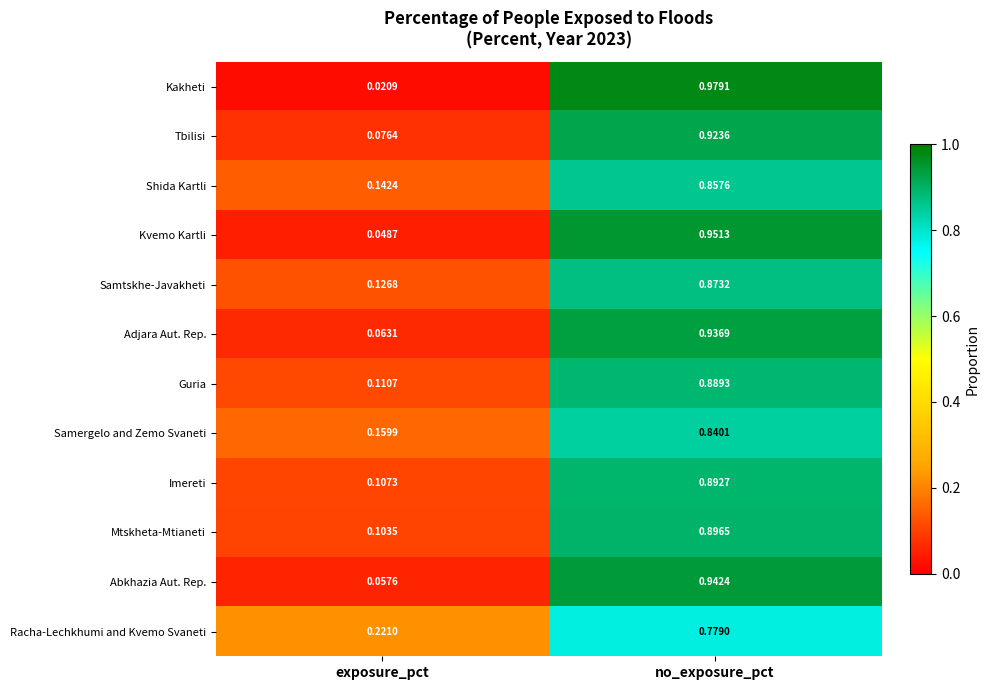

At which category is the sum across all series the highest?

no_exposure_pct